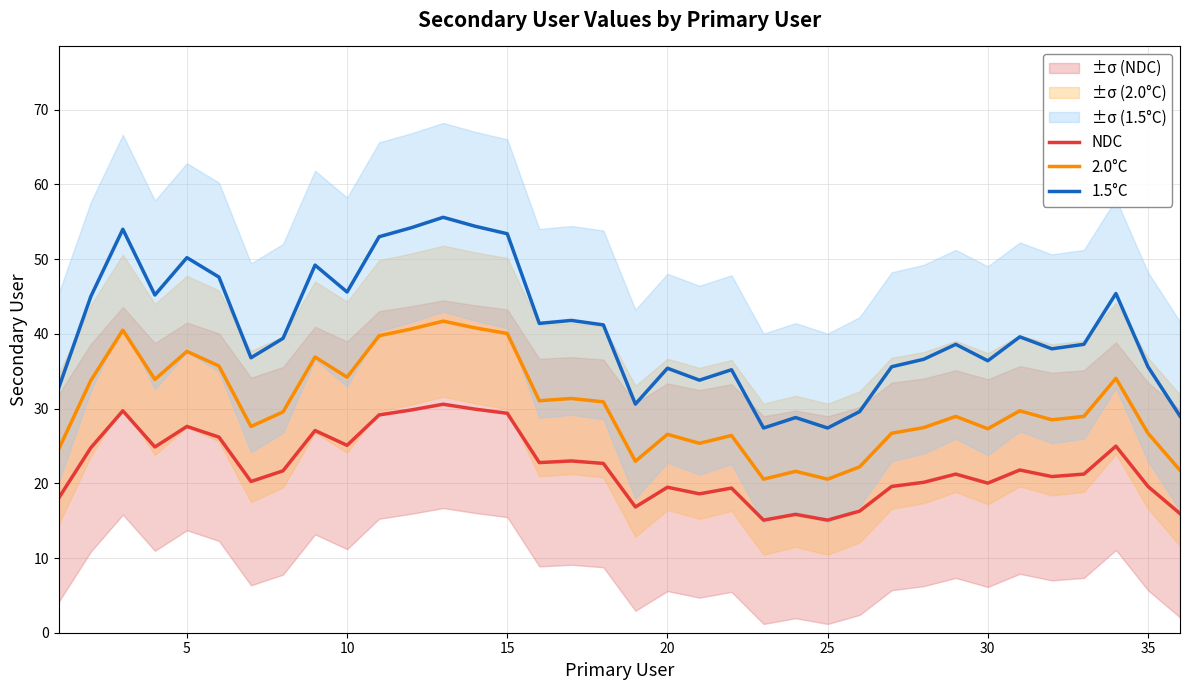

Reading left to right, extract all data points from this chart.

NDC: 18.0	24.8	29.7	24.9	27.6	26.2	20.2	21.7	27.1	25.1	29.2	29.8	30.6	29.9	29.4	22.8	23.0	22.7	16.8	19.5	18.6	19.4	15.1	15.8	15.1	16.3	19.6	20.1	21.2	20.0	21.8	20.9	21.2	25.0	19.6	16.0
2.0°C: 24.6	33.8	40.5	33.9	37.7	35.7	27.6	29.5	36.9	34.2	39.8	40.7	41.7	40.8	40.1	31.0	31.3	30.9	23.0	26.6	25.4	26.4	20.5	21.6	20.6	22.2	26.7	27.5	29.0	27.3	29.7	28.5	29.0	34.1	26.7	21.8
1.5°C: 32.8	45.0	54.0	45.2	50.2	47.6	36.8	39.4	49.2	45.6	53.0	54.2	55.6	54.4	53.4	41.4	41.8	41.2	30.6	35.4	33.8	35.2	27.4	28.8	27.4	29.6	35.6	36.6	38.6	36.4	39.6	38.0	38.6	45.4	35.6	29.0